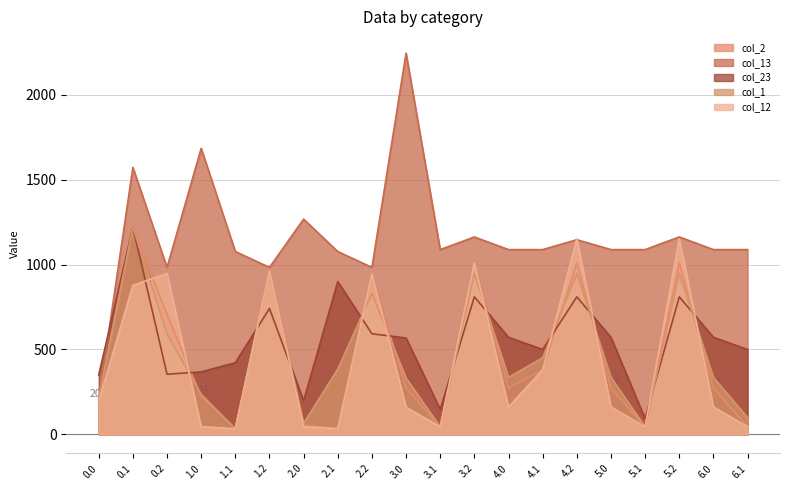

At which category is the sum across all series the highest?

0.1